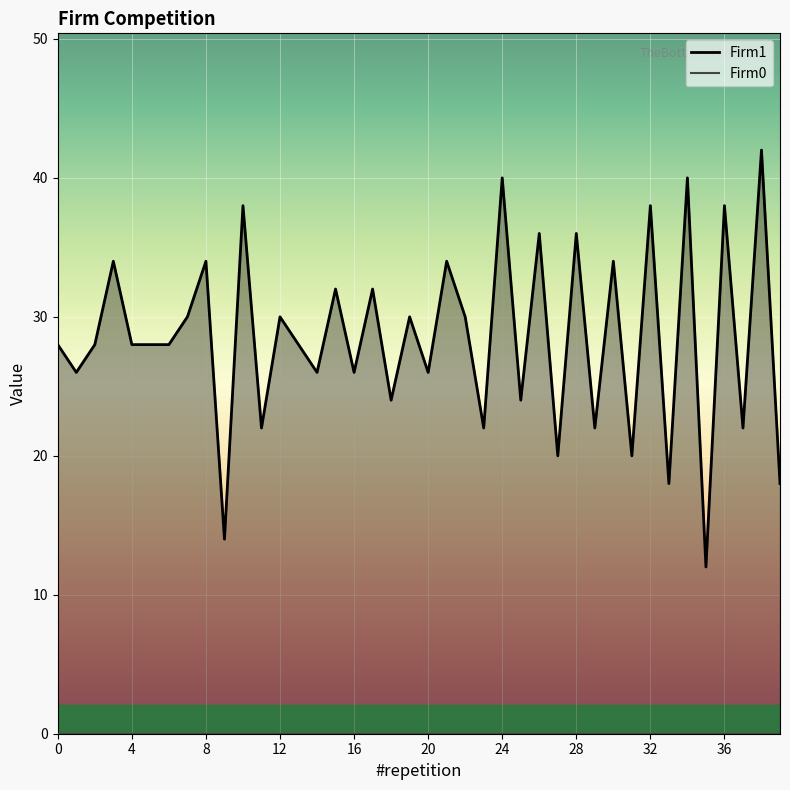

Reading left to right, list all the values displayed in this chart.

28	26	28	34	28	28	28	30	34	14	38	22	30	28	26	32	26	32	24	30	26	34	30	22	40	24	36	20	36	22	34	20	38	18	40	12	38	22	42	18